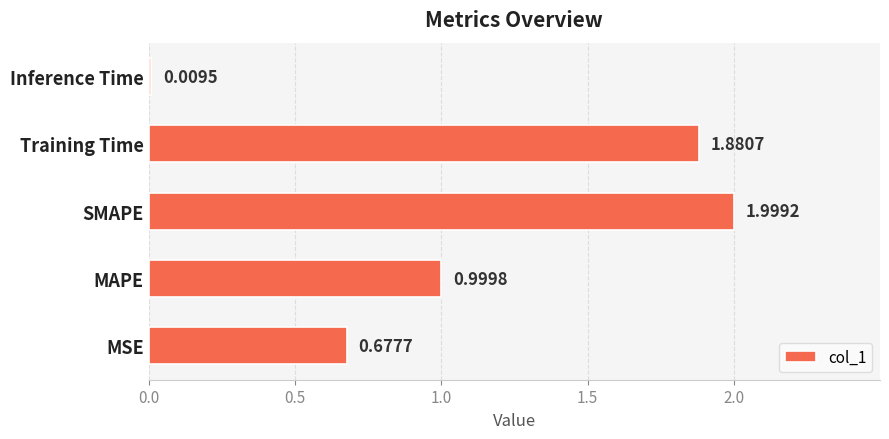

List the labels in order of value, largest first.

SMAPE, Training Time, MAPE, MSE, Inference Time